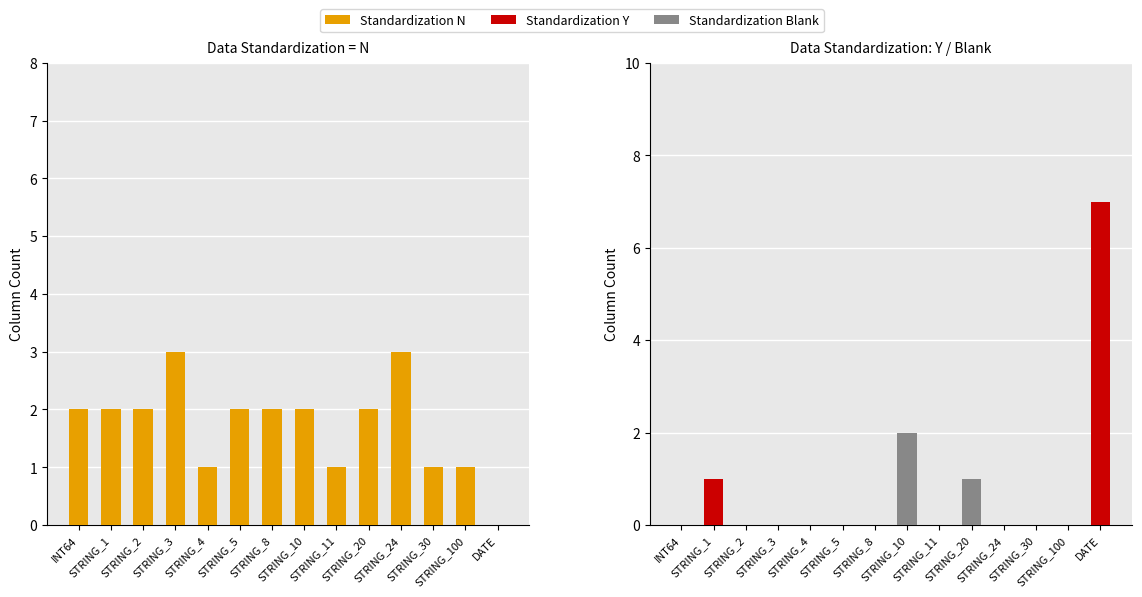

Which label corresponds to the largest value in the chart?

DATE